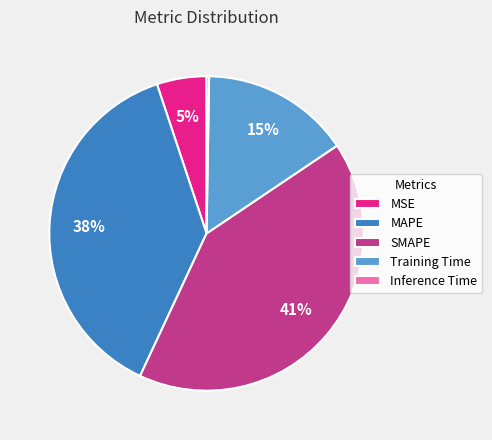

What is the largest slice in the pie chart?

SMAPE